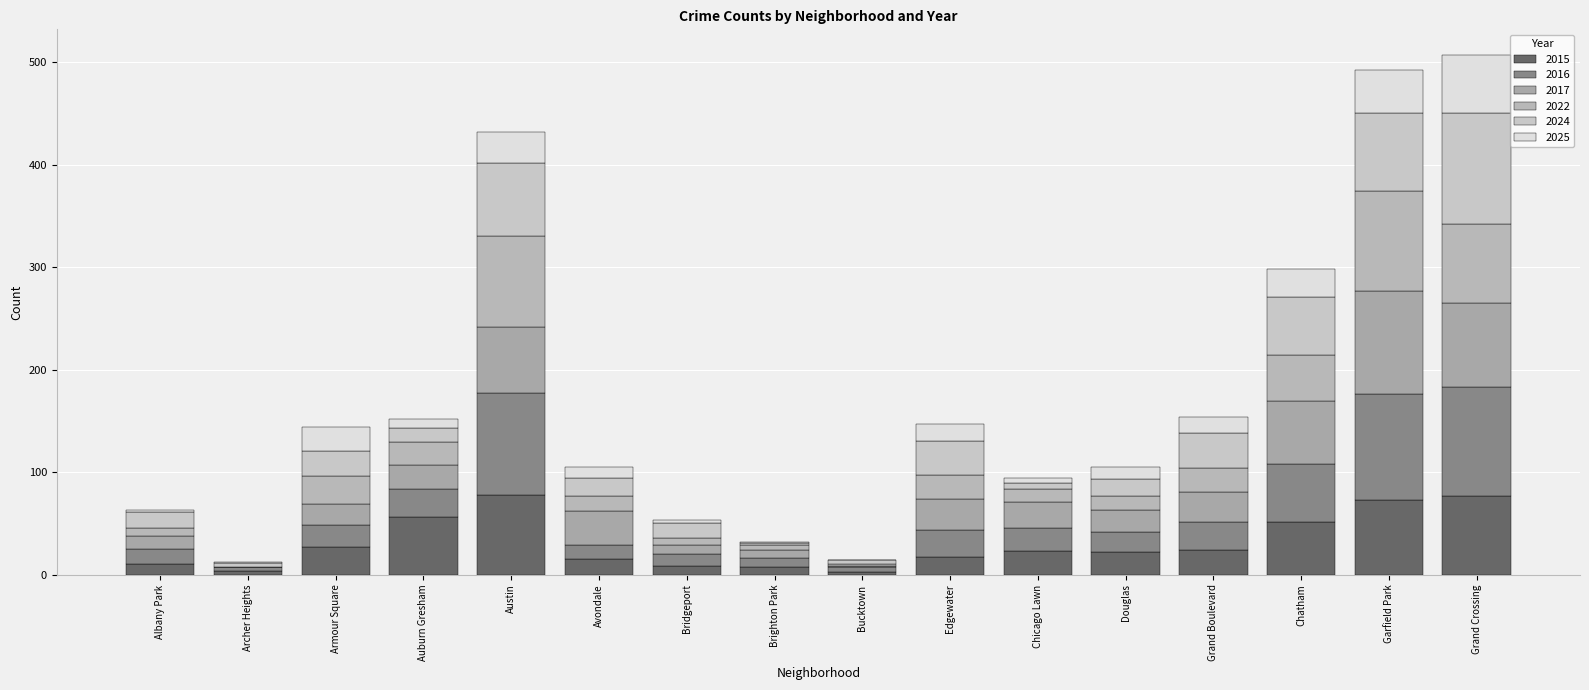

Count the number of data series in this chart.

6